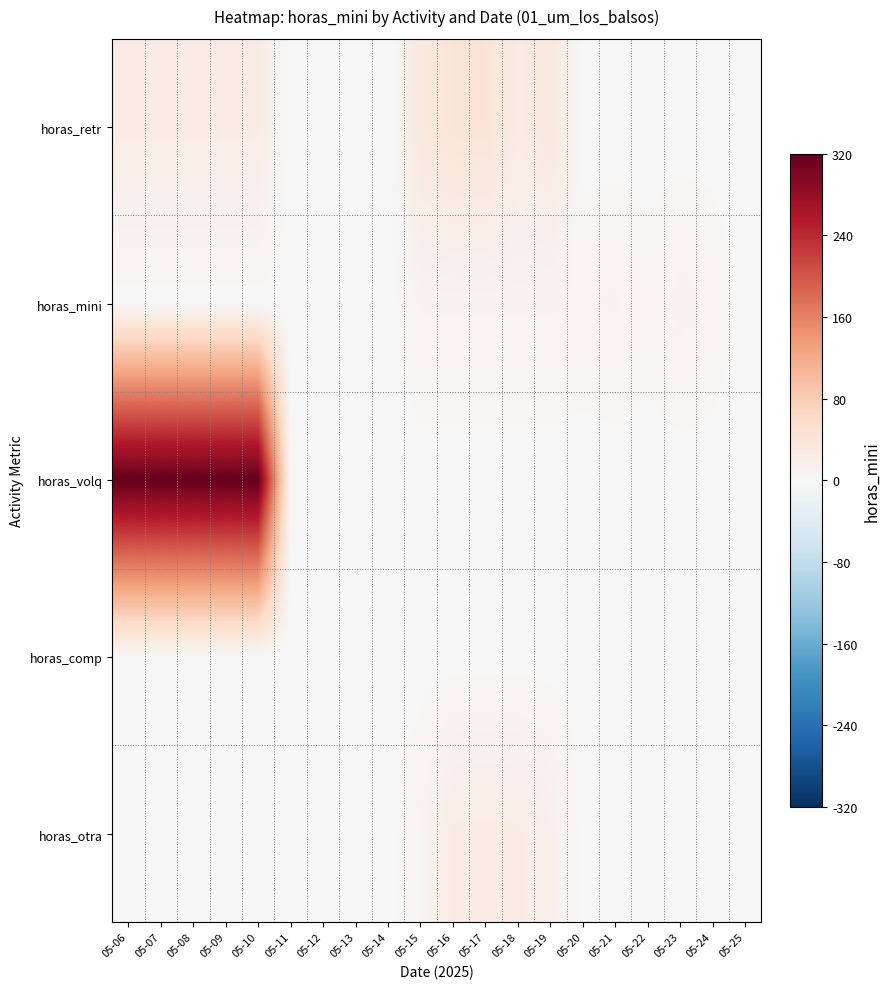

Reading right to left, transcribe all the data shown in this chart.

horas_retr: 05-25=0.0	05-24=0.0	05-23=0.0	05-22=0.0	05-21=0.0	05-20=0.0	05-19=32.0	05-18=24.0	05-17=40.0	05-16=40.0	05-15=32.0	05-14=0.0	05-13=0.0	05-12=0.0	05-11=0.0	05-10=24.0	05-09=24.0	05-08=24.0	05-07=24.0	05-06=24.0
horas_mini: 05-25=0.0	05-24=6.6	05-23=9.3	05-22=4.8	05-21=8.1	05-20=6.4	05-19=8.0	05-18=8.0	05-17=8.0	05-16=8.0	05-15=8.0	05-14=0.0	05-13=0.0	05-12=0.0	05-11=0.0	05-10=0.0	05-09=0.0	05-08=0.0	05-07=0.0	05-06=0.0
horas_volq: 05-25=0.0	05-24=0.0	05-23=0.0	05-22=0.0	05-21=0.0	05-20=0.0	05-19=0.0	05-18=0.0	05-17=0.0	05-16=0.0	05-15=0.0	05-14=0.0	05-13=0.0	05-12=0.0	05-11=0.0	05-10=320.0	05-09=320.0	05-08=320.0	05-07=320.0	05-06=320.0
horas_comp: 05-25=0.0	05-24=0.0	05-23=0.0	05-22=0.0	05-21=0.0	05-20=0.0	05-19=0.0	05-18=0.0	05-17=0.0	05-16=0.0	05-15=0.0	05-14=0.0	05-13=0.0	05-12=0.0	05-11=0.0	05-10=0.0	05-09=0.0	05-08=0.0	05-07=0.0	05-06=0.0
horas_otra: 05-25=0.0	05-24=0.0	05-23=0.0	05-22=0.0	05-21=0.0	05-20=0.0	05-19=16.0	05-18=24.0	05-17=24.0	05-16=24.0	05-15=8.0	05-14=0.0	05-13=0.0	05-12=0.0	05-11=0.0	05-10=0.0	05-09=0.0	05-08=0.0	05-07=0.0	05-06=0.0